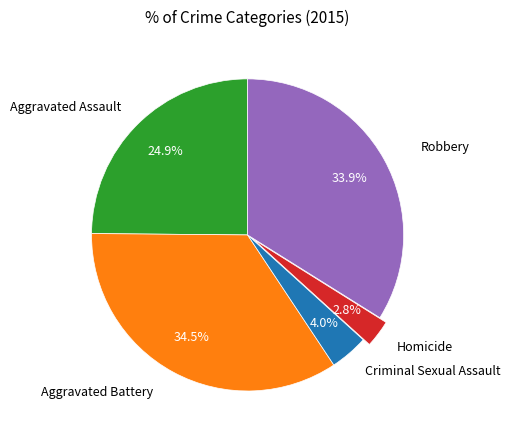

Rank the categories by value from highest to lowest.

Aggravated Battery, Robbery, Aggravated Assault, Criminal Sexual Assault, Homicide